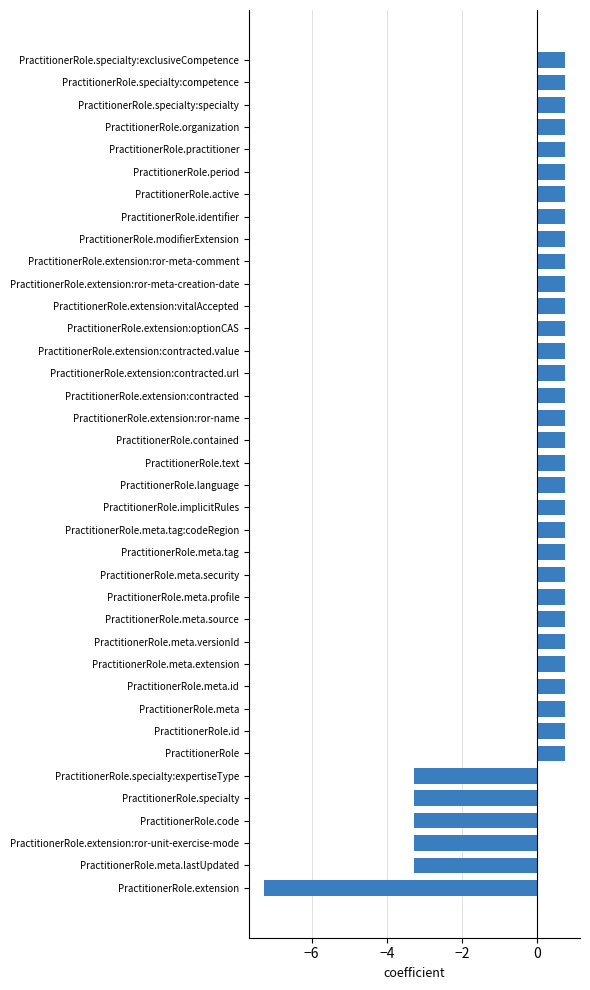

What is the smallest value displayed?

-7.3